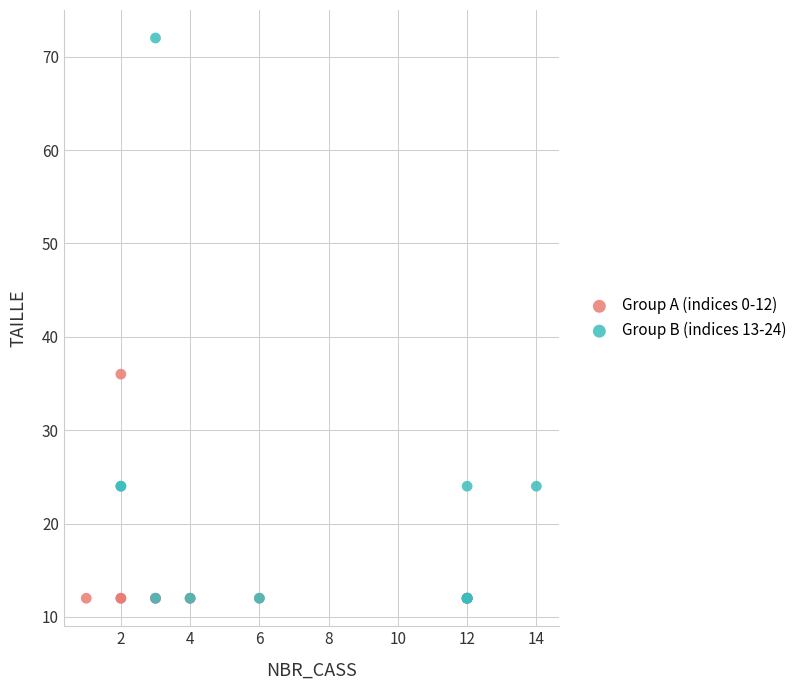

Which series has the largest Y range (max minus min)?

Group B (indices 13-24)